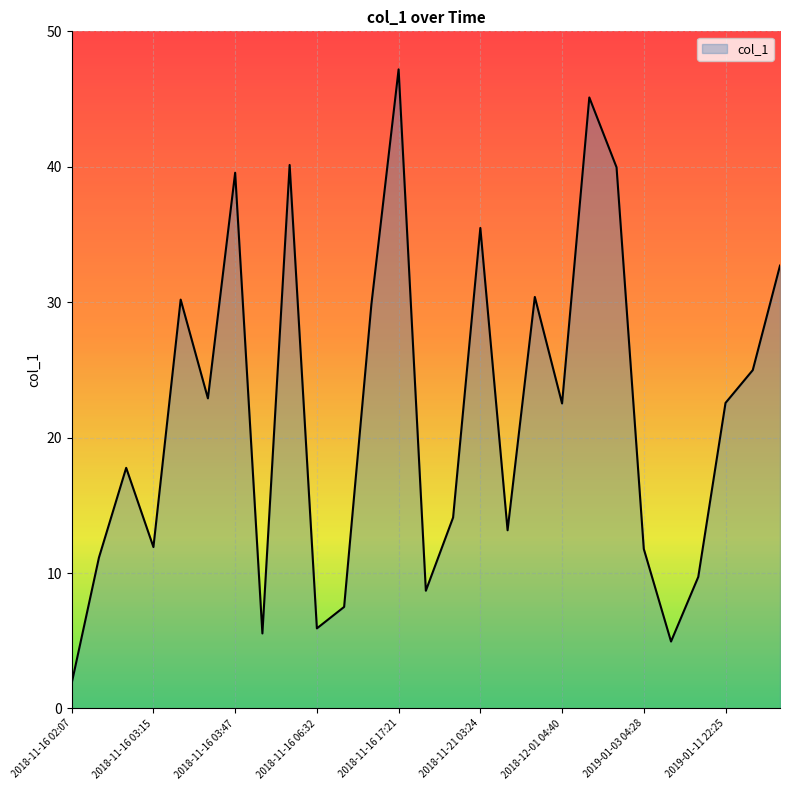

What is the maximum value shown in the chart?

47.2